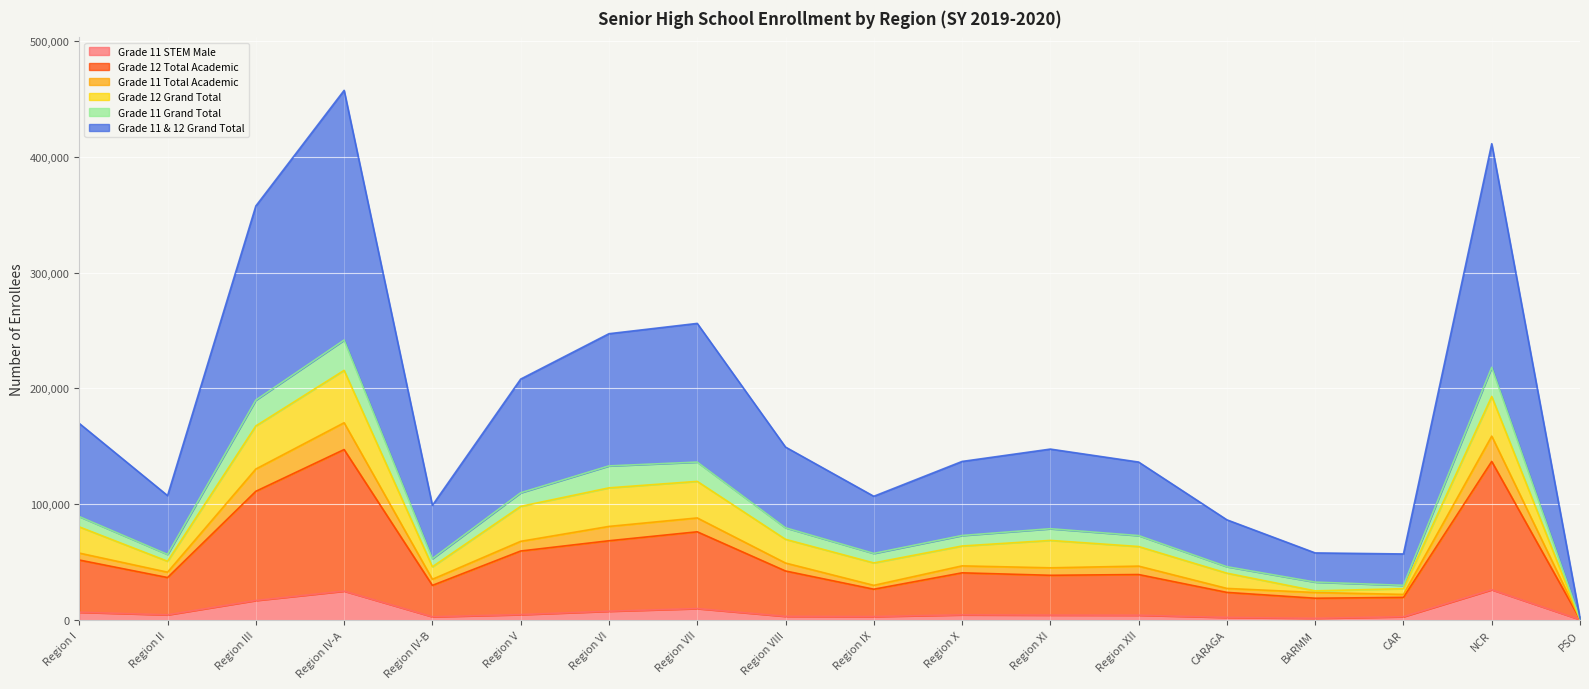

What position from the right is Region VIII?

10